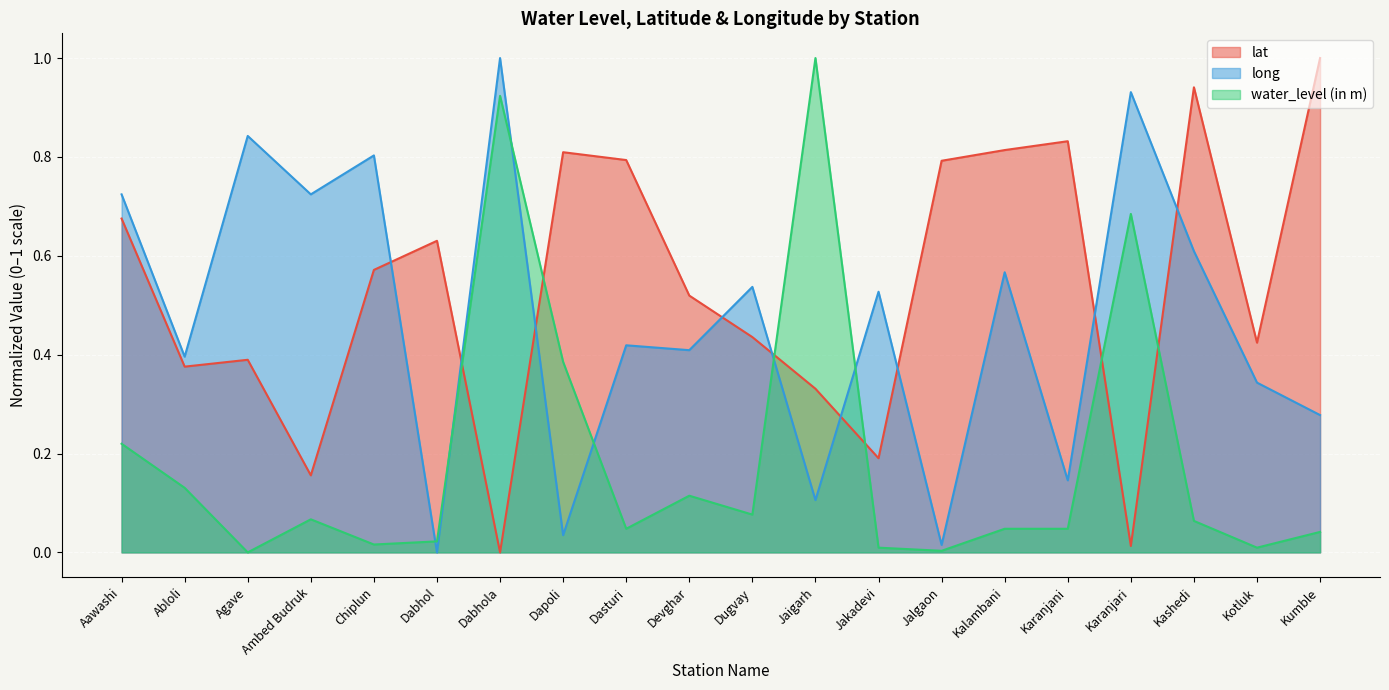

What is the label of the 17th point from the right?

Ambed Budruk